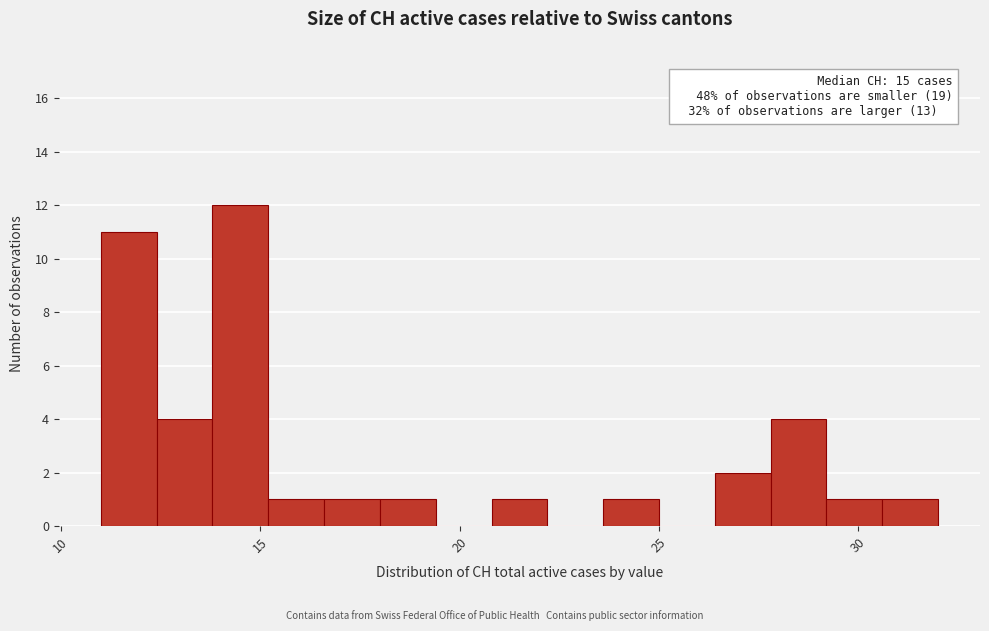

Around what value on the x-axis is the tallest bar? Give the approximate position of its centre, as read against the axis.

14.5